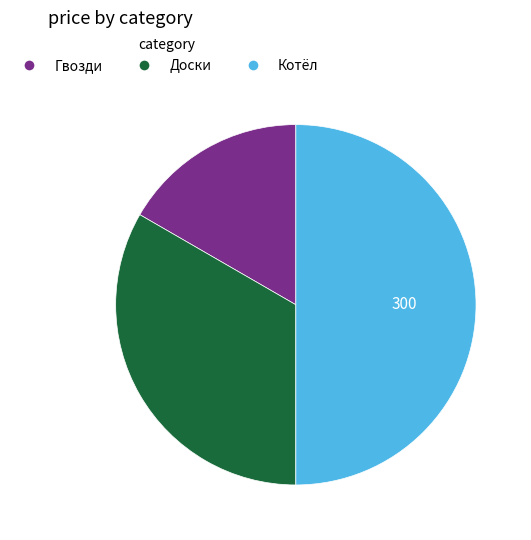

Is it true that Гвозди is 24% of the pie?

False